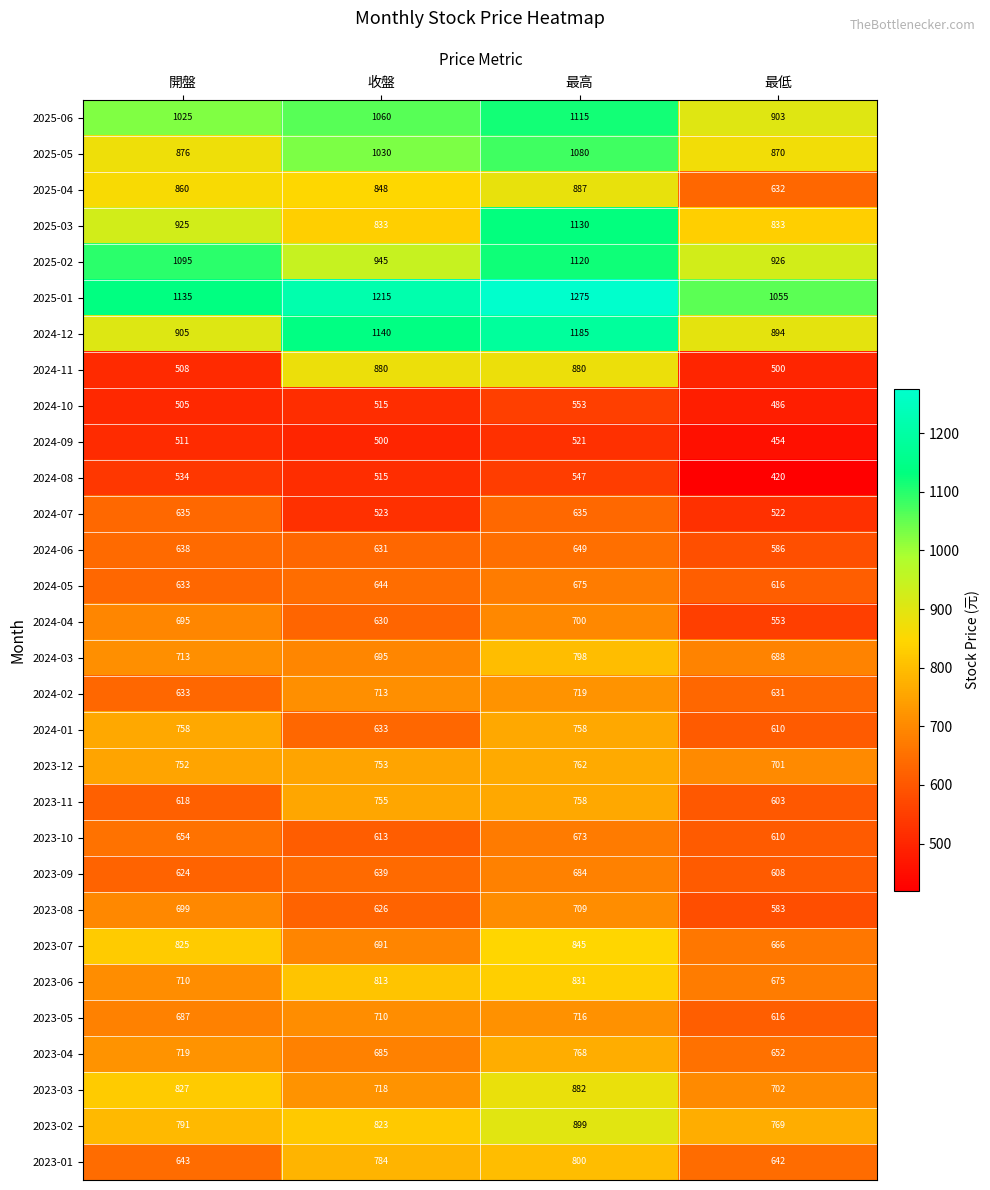

How many values in the 2023-01 series are below 784?

2